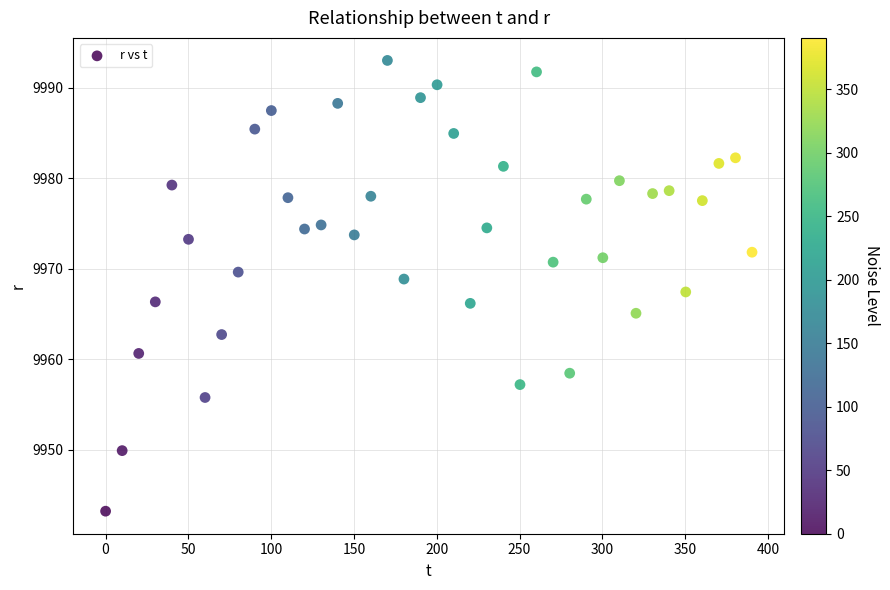

What is the range of X values (max minus min)?

390.4